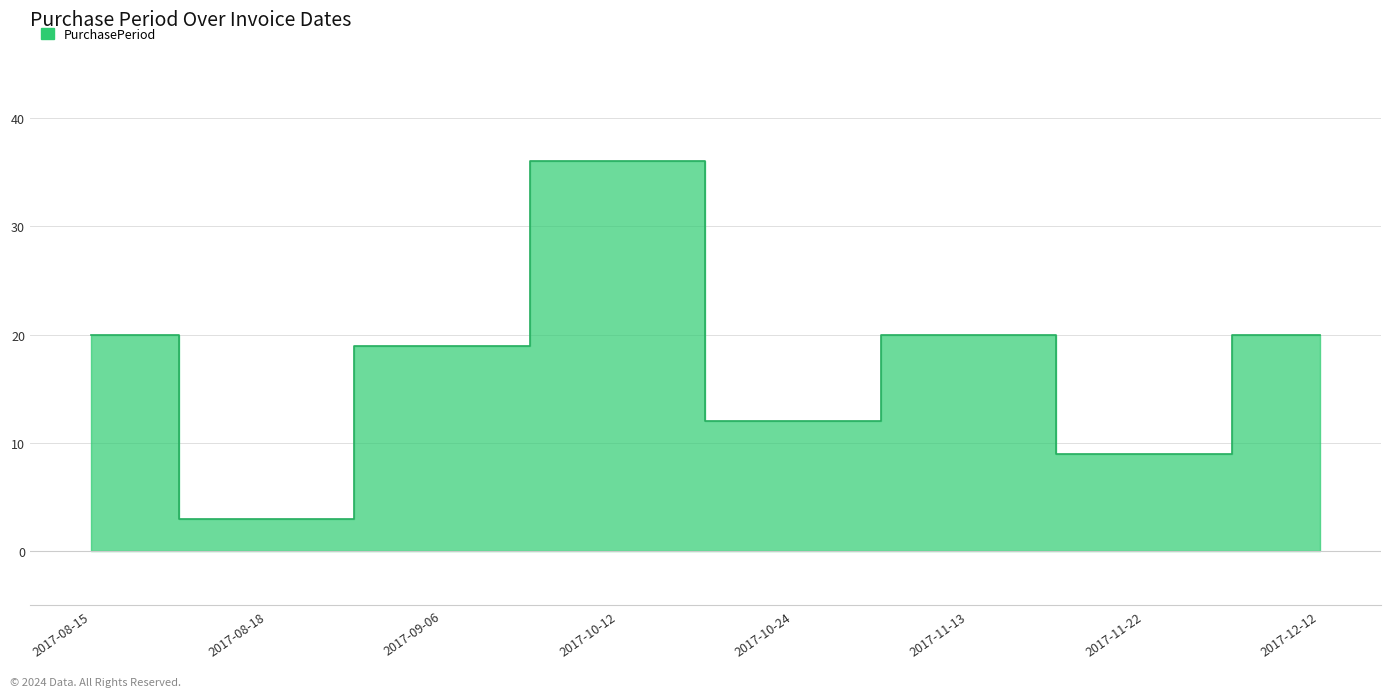

What is the label of the 1st point from the right?

2017-12-12